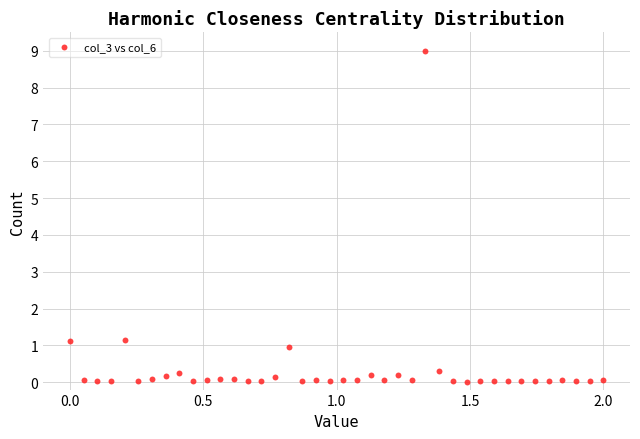

What is the range of X values (max minus min)?

2.0